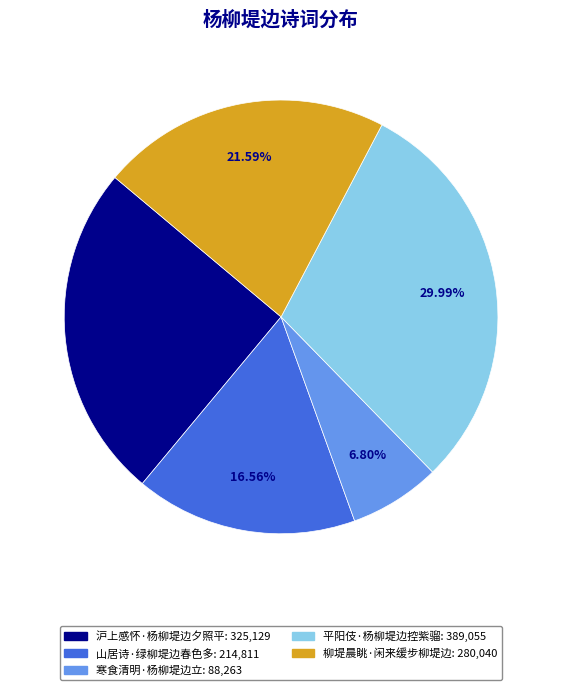

To the nearest percent, what is the average slice percentage?

20%